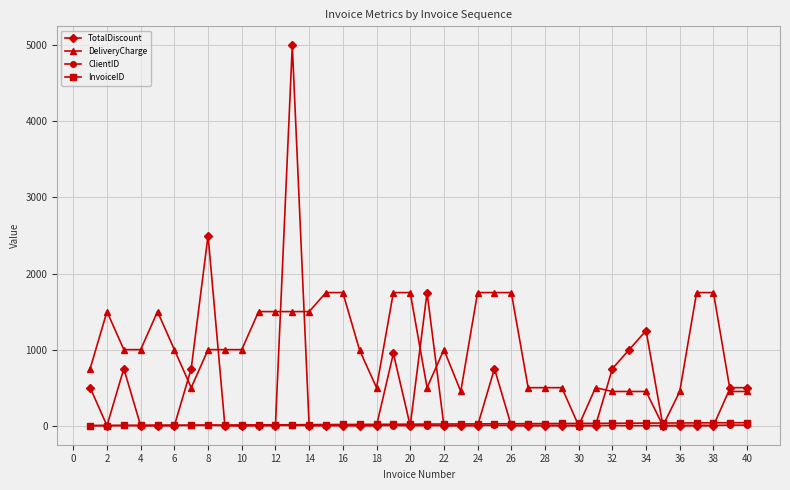

How many lines are shown in the chart?

4